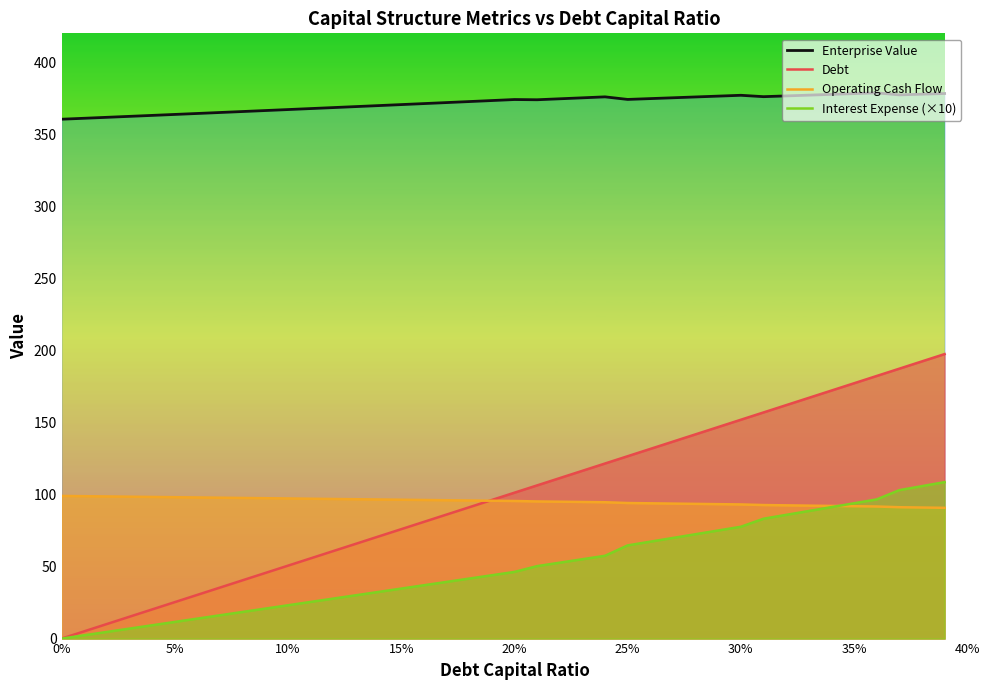

What is the average value of the Operating Cash Flow series?

95.2